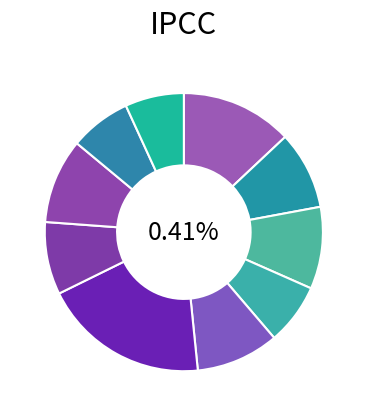

Is signal segment 9 the majority of the pie?

No